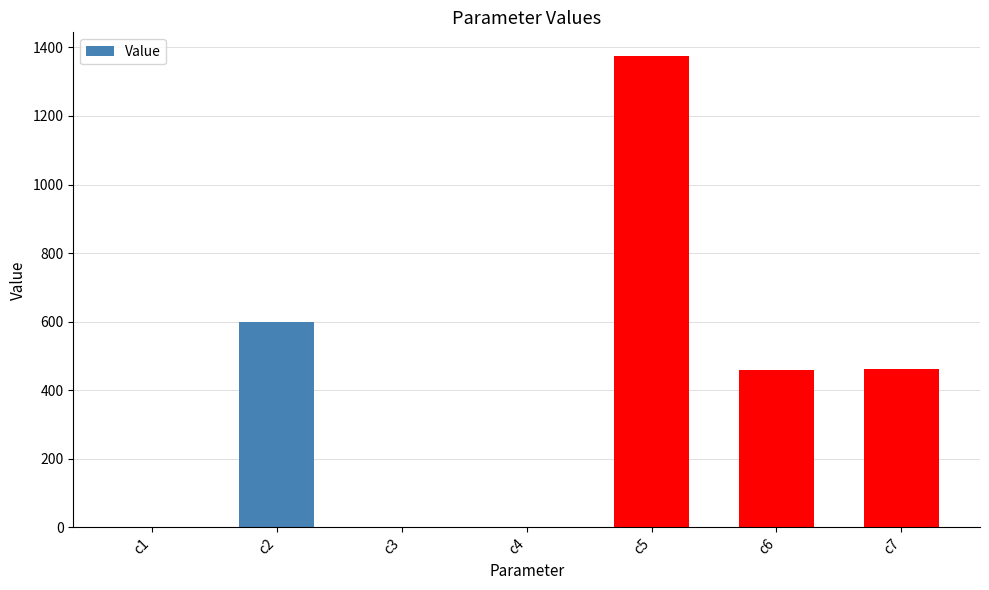

Which label corresponds to the largest value in the chart?

c5